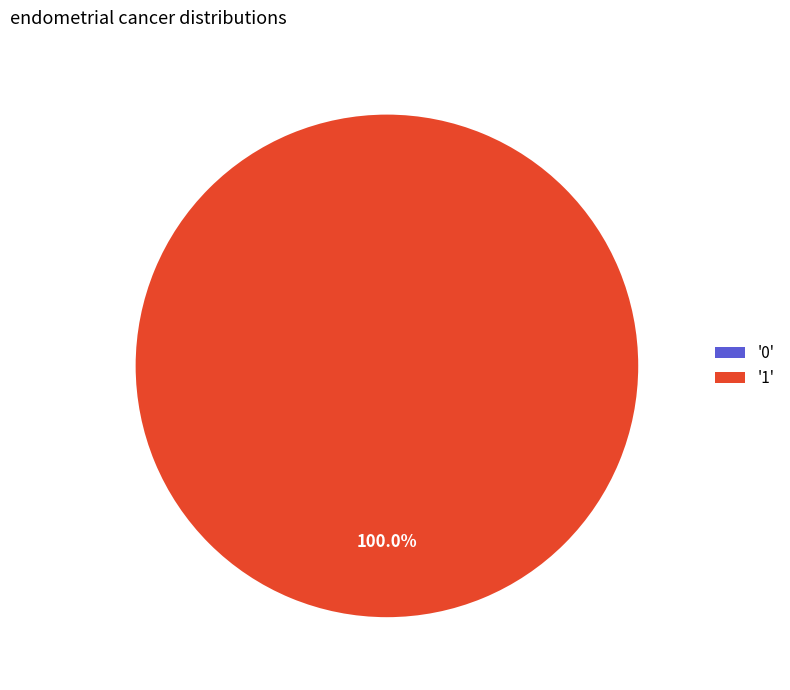

True or false: 0 accounts for 10% of the total.

False